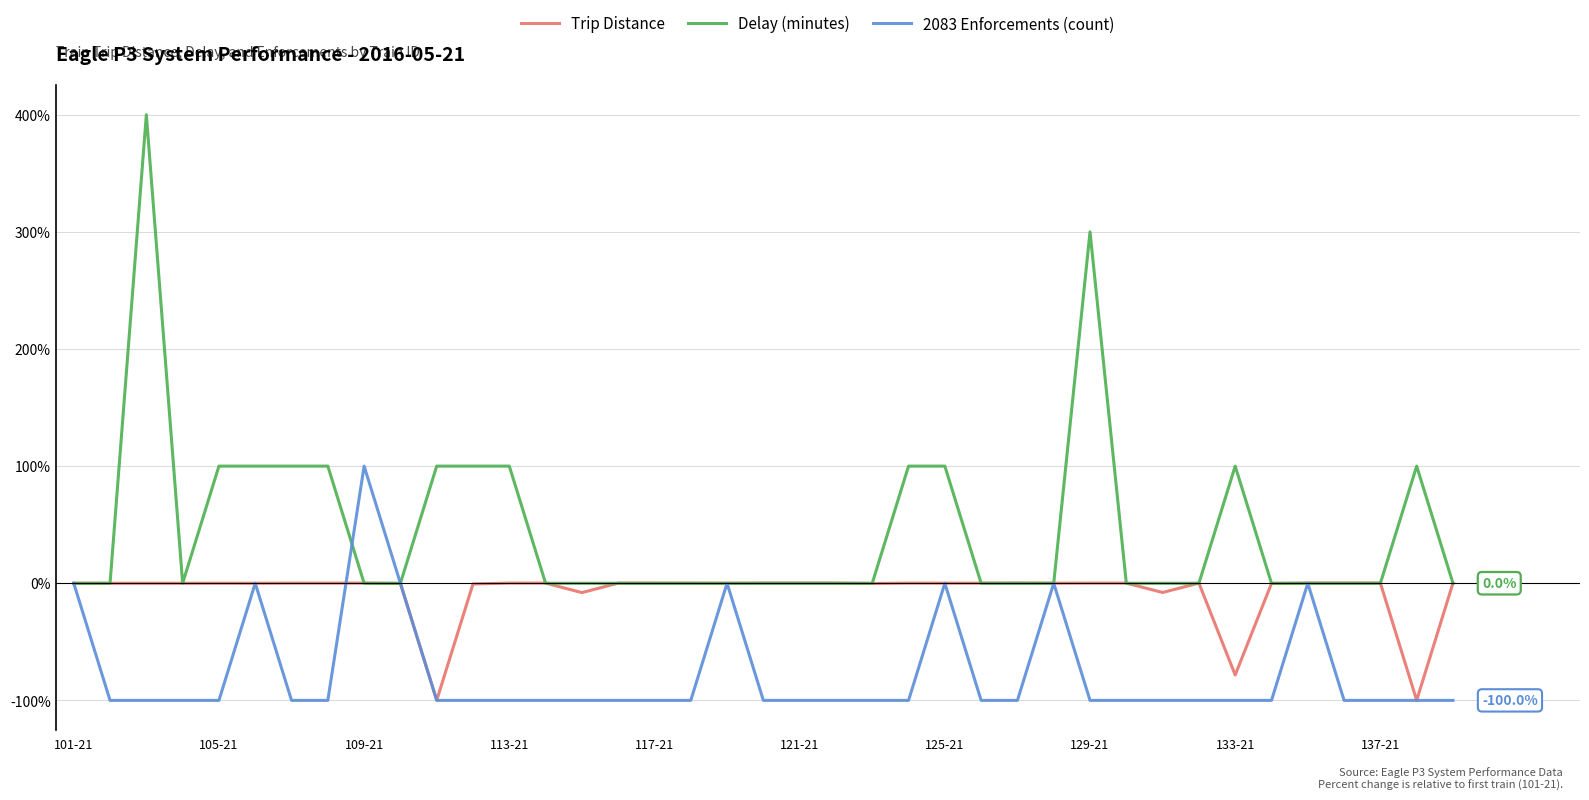

Rank the series by their average value, from lowest to highest.

2083 Enforcements (count), Trip Distance, Delay (minutes)